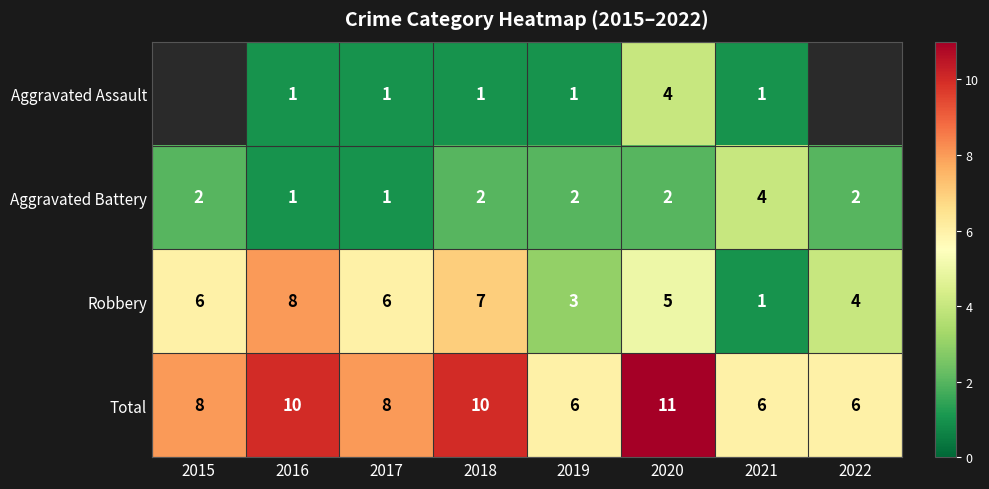

What is the difference between the highest and lowest values at 2020?

9